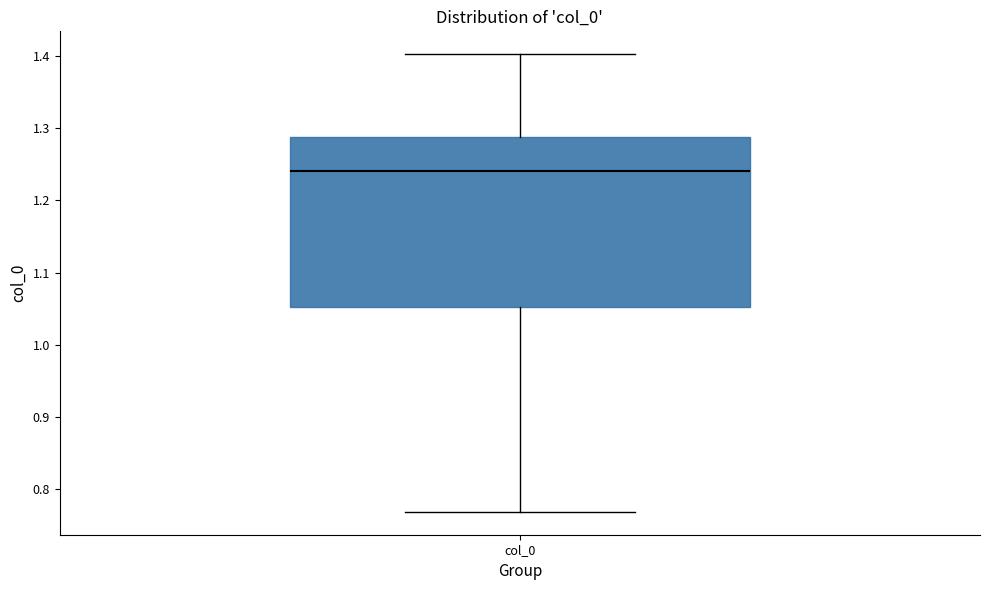

Read this box plot against the y-axis: the position of the median line, the range covered by the box, and the ends of both whiskers. The values are not printed on the chart, so give them approximately, as read against the axis.

median 1.24, box 1.05 to 1.29, whiskers 0.77 to 1.40